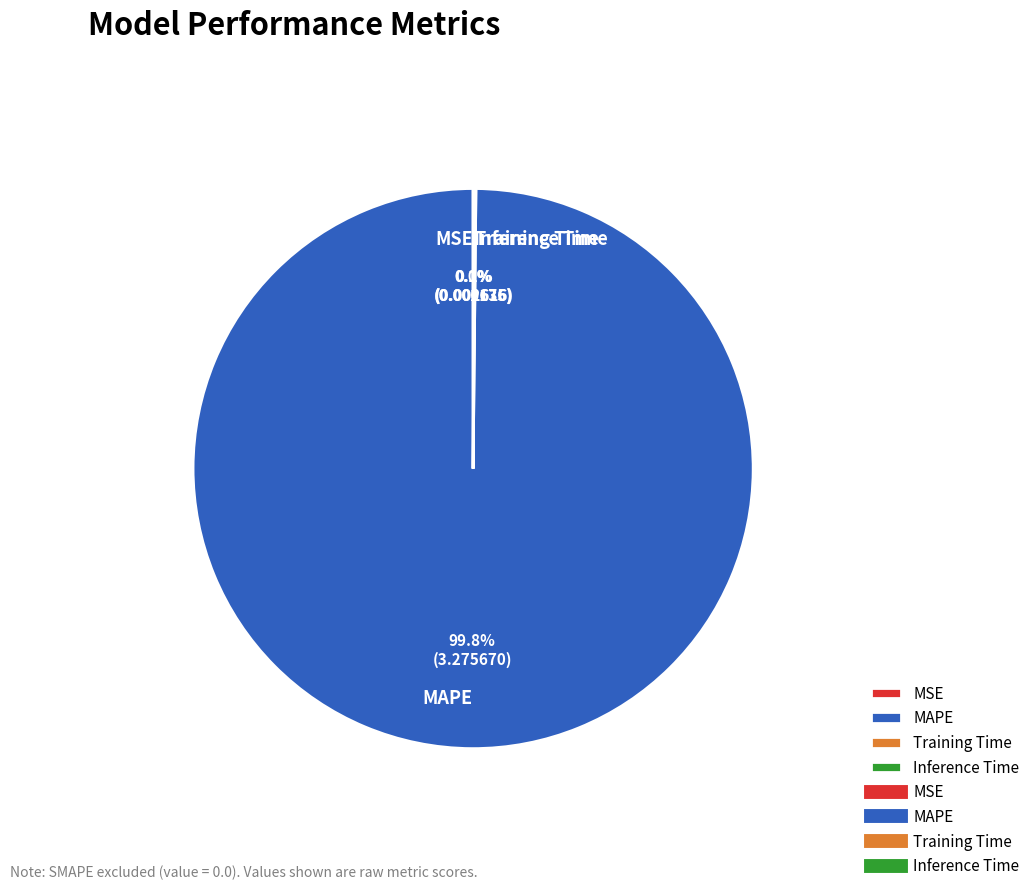

To the nearest percent, what is the difference between the largest and smallest slice percentages?

100%